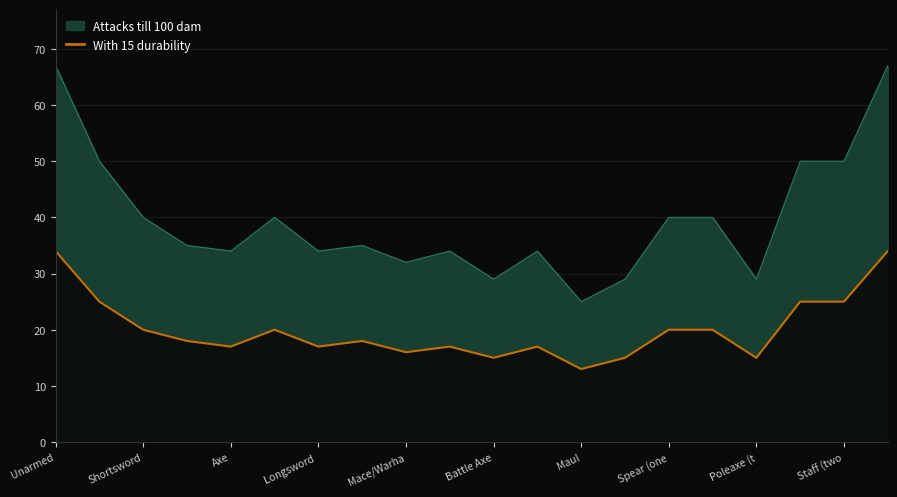

True or false: the data has more than 0 interior local peaks.

True